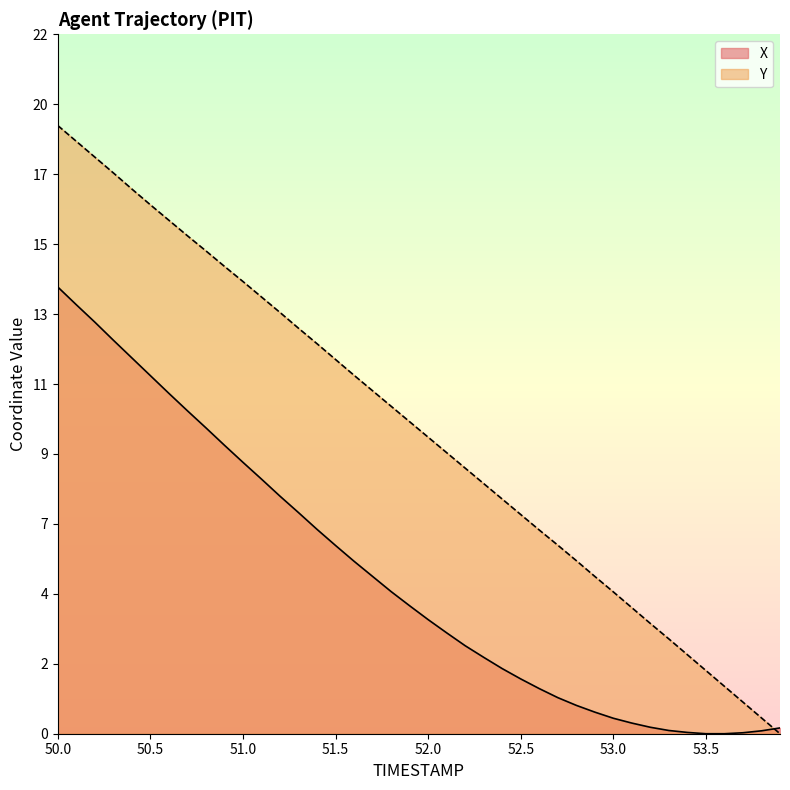

The Y series shows 12.9 at 23. True or false?

False